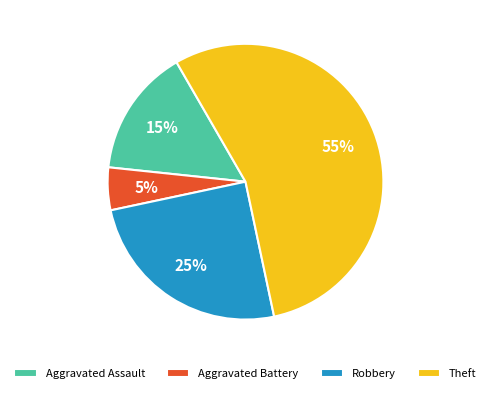

True or false: Robbery accounts for 25% of the total.

True